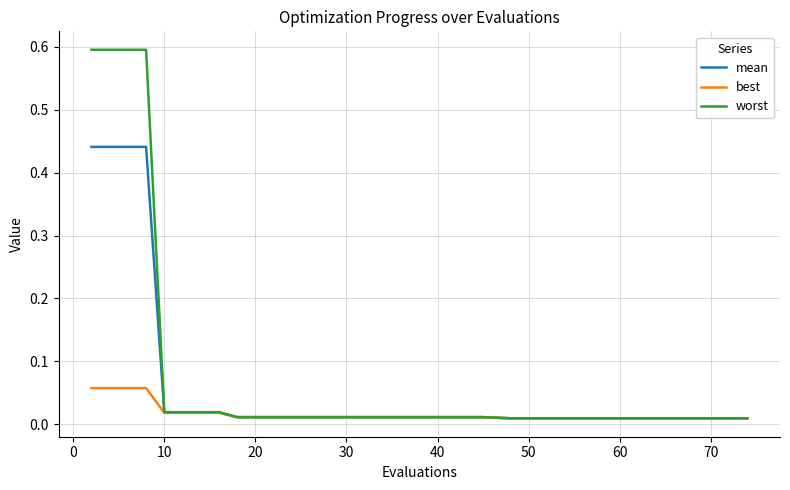

Which series has the widest spread of values?

worst